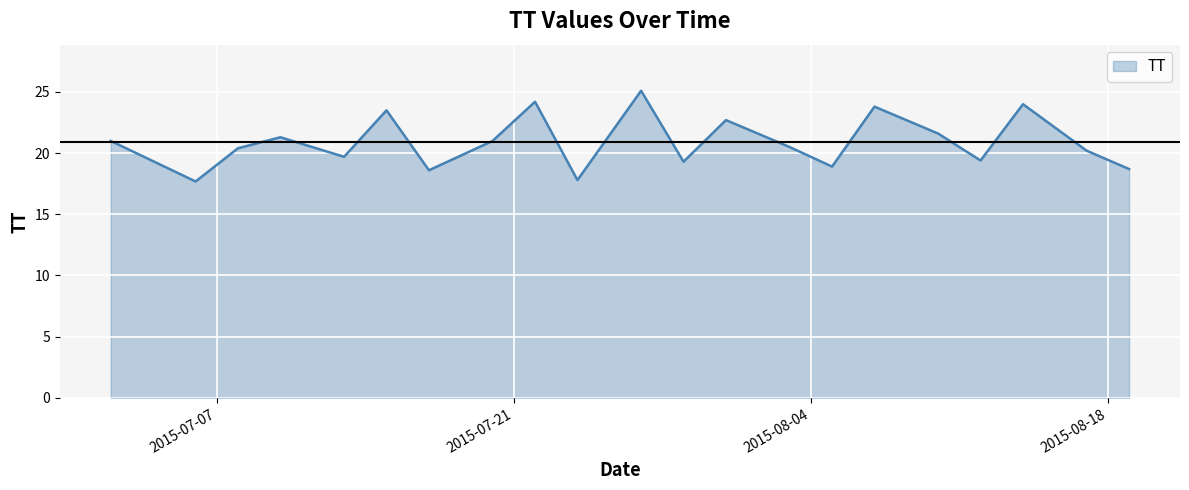

What is the smallest value displayed?

17.7